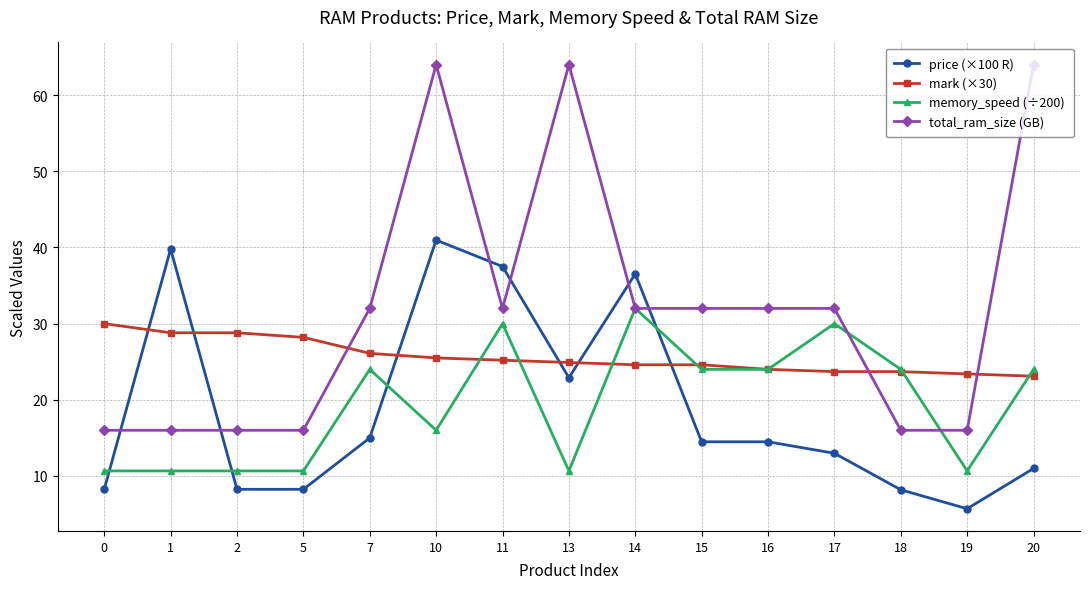

True or false: total_ram_size (GB) has a value of 32.0 at 17.

True